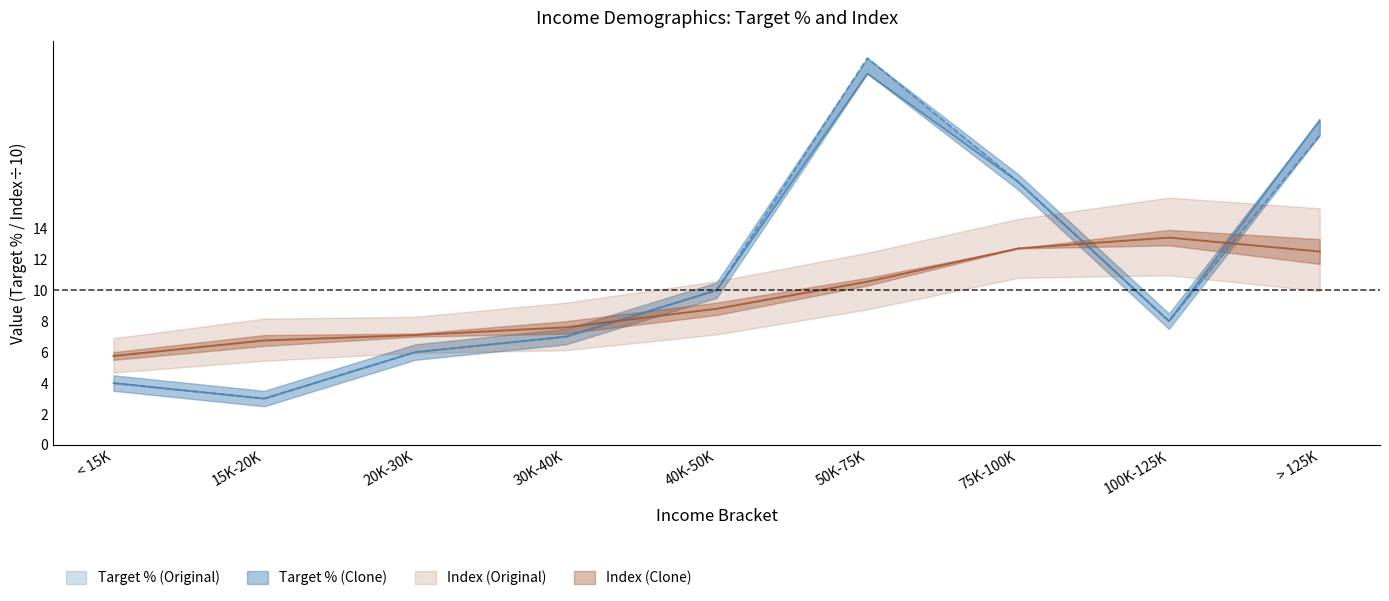

Where do Index (Original) and Target % (Clone) first cross each other?

30K-40K and 40K-50K